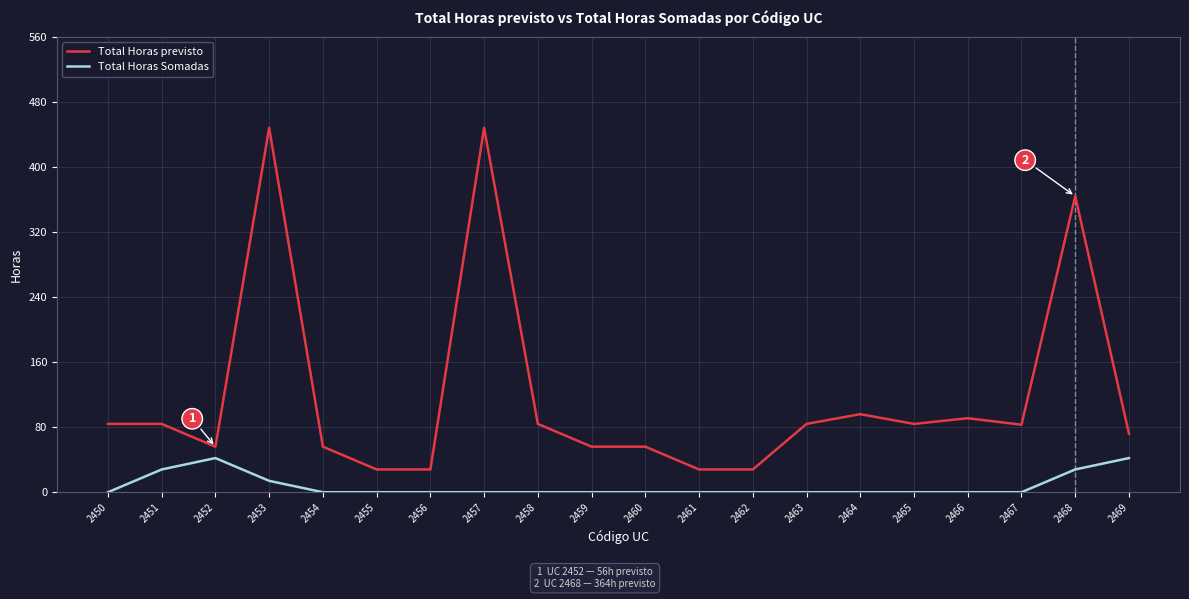

Where is the first local minimum for Total Horas previsto?

2452